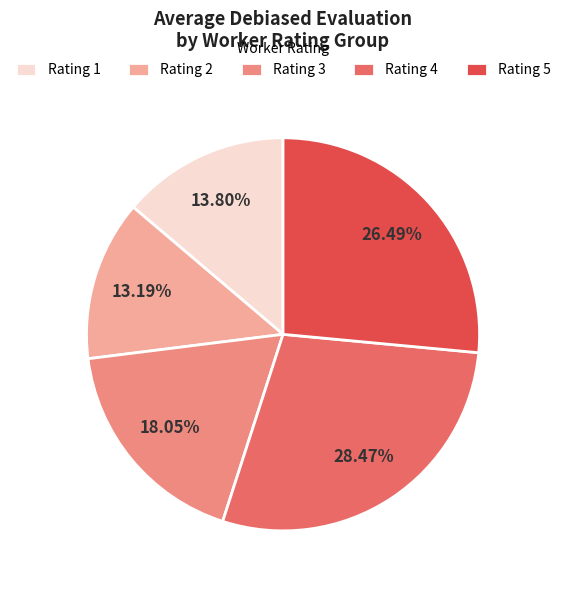

To the nearest percent, what is the average slice percentage?

20%